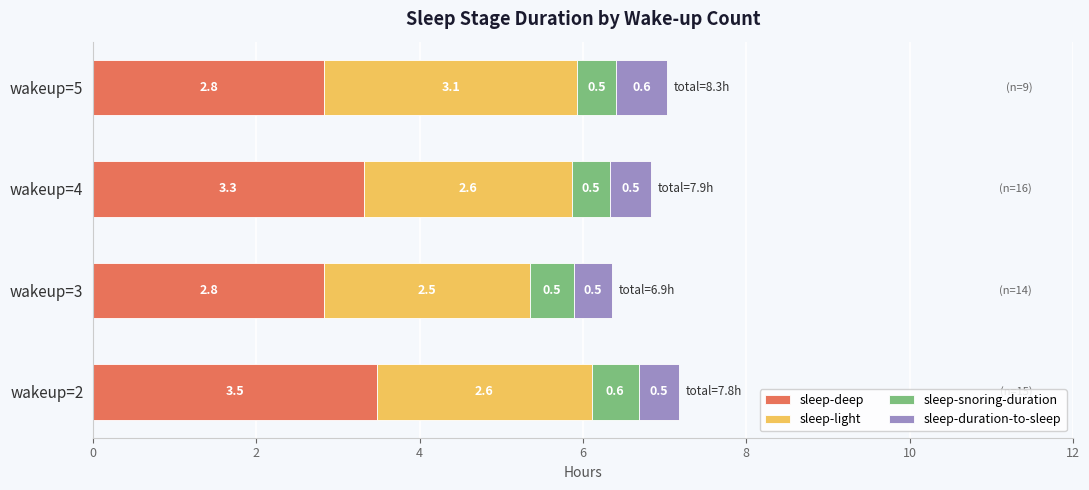

What is the highest value of the sleep-deep series?

3.5